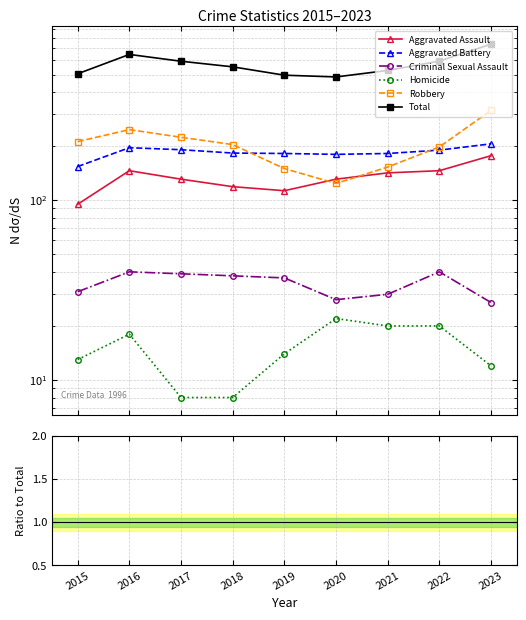

How many interior local valleys does the Homicide series have?

1